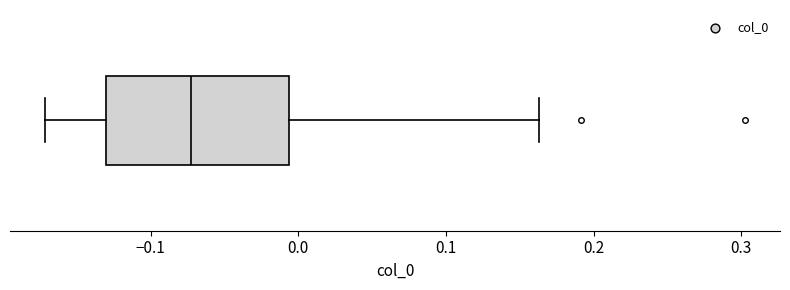

Where does the left whisker of the box end on the x-axis? The values are not printed on the chart, so give them approximately, as read against the axis.

-0.17